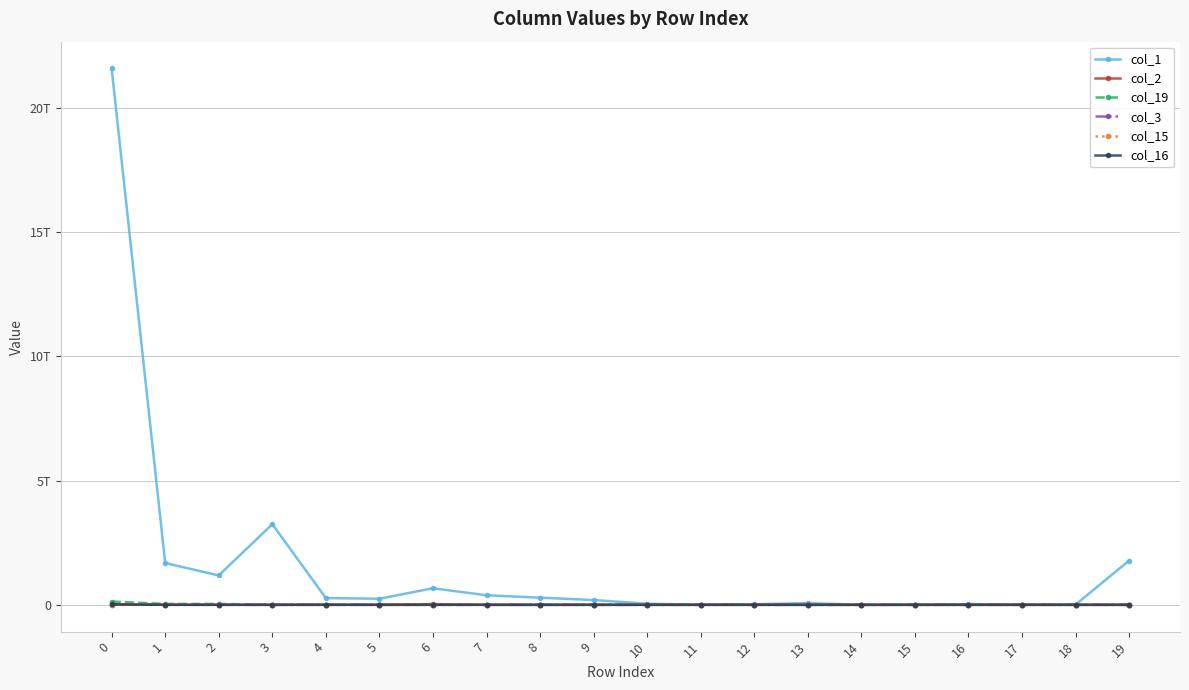

What are all the series names shown in the legend?

col_1, col_2, col_19, col_3, col_15, col_16